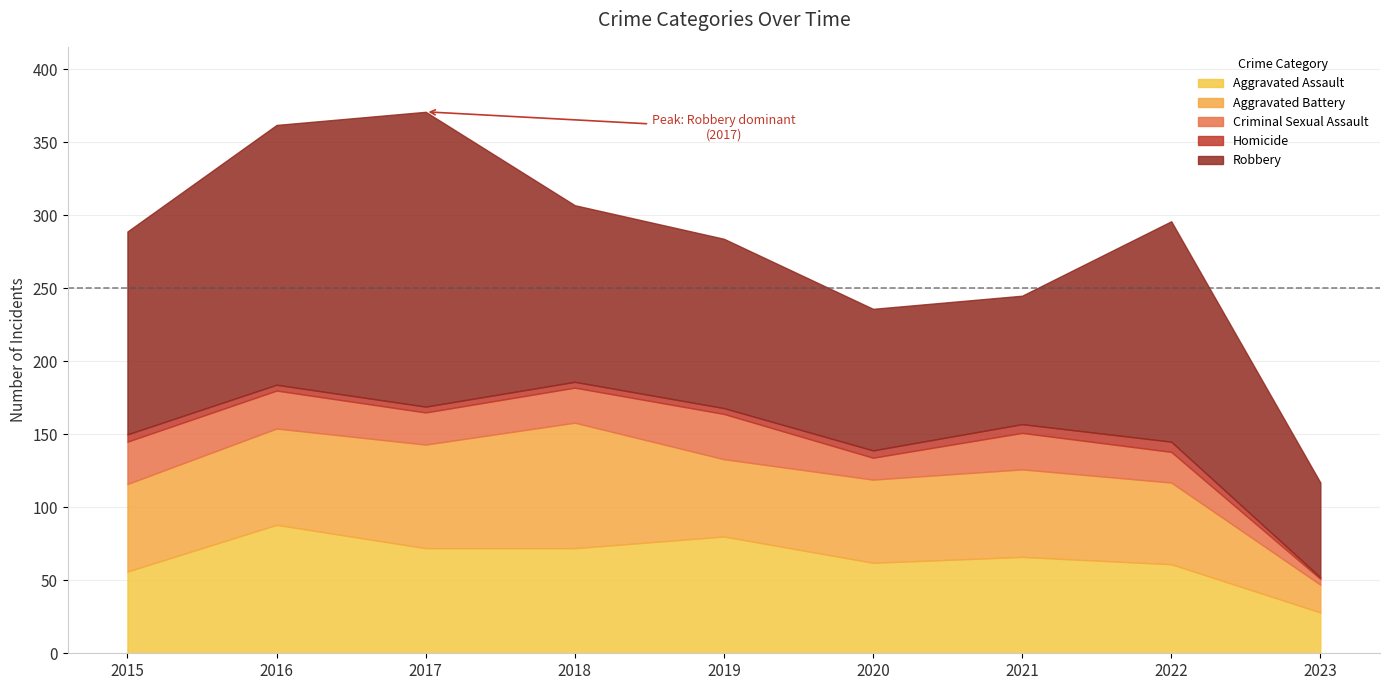

At 2017, list the series in order from largest to smallest.

Robbery, Aggravated Assault, Aggravated Battery, Criminal Sexual Assault, Homicide